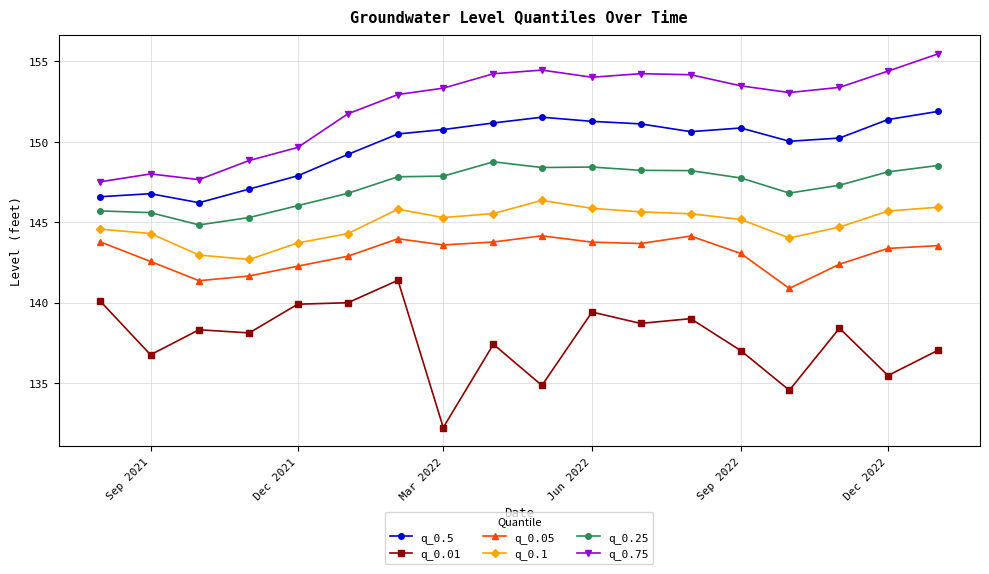

How many lines are shown in the chart?

6